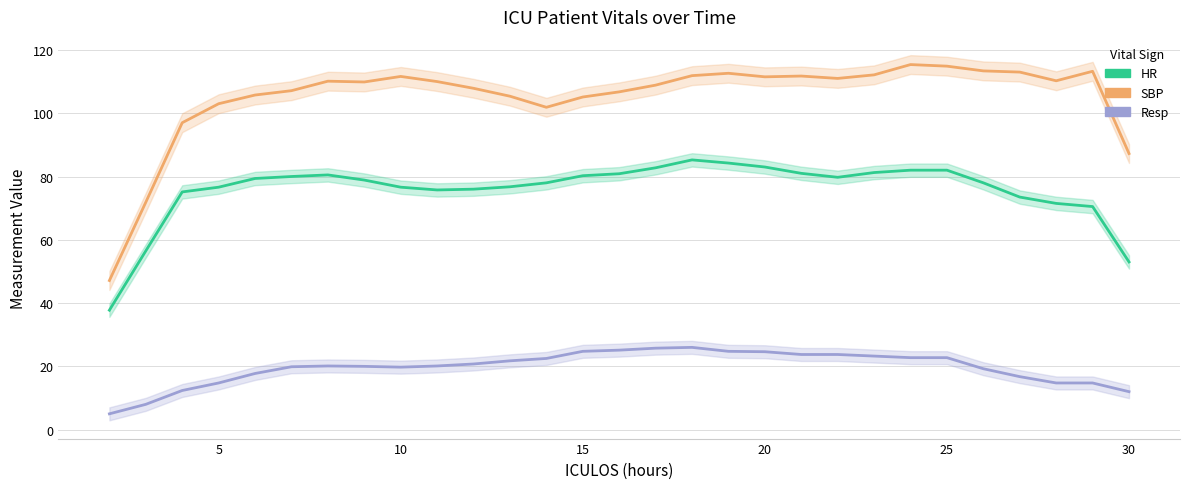

Does the chart have visible grid lines?

Yes